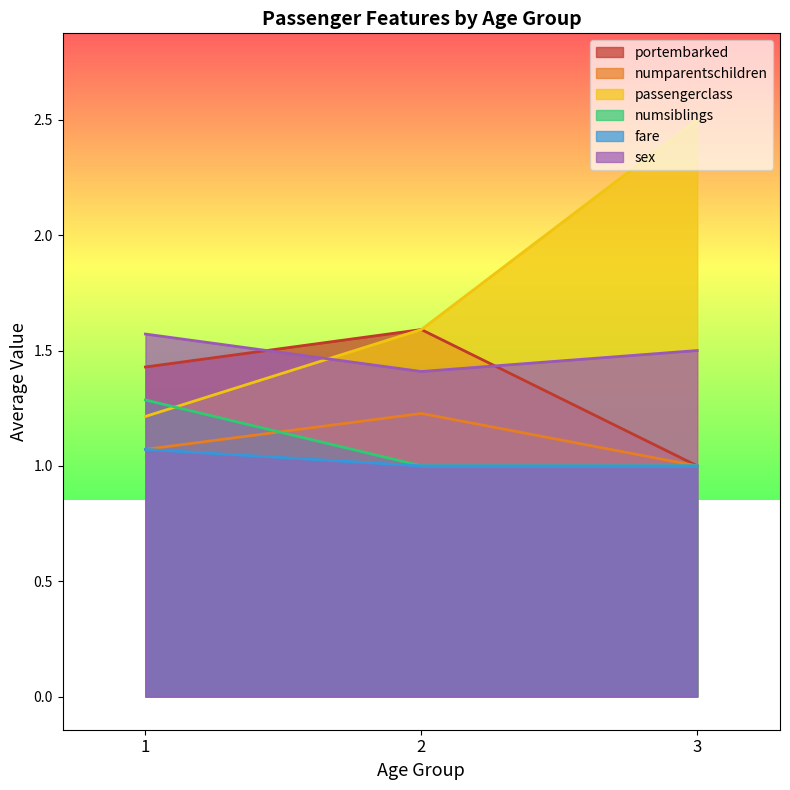

Read the portembarked value at 3.

1.0